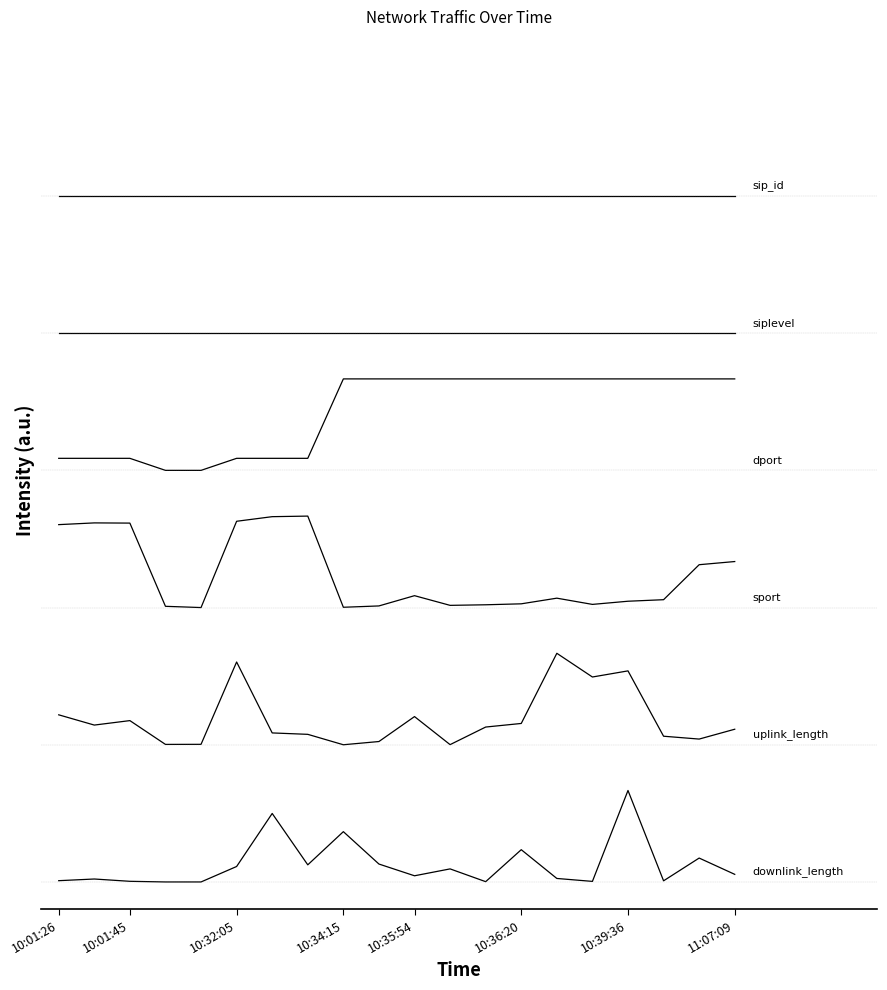

Does the chart have visible grid lines?

No